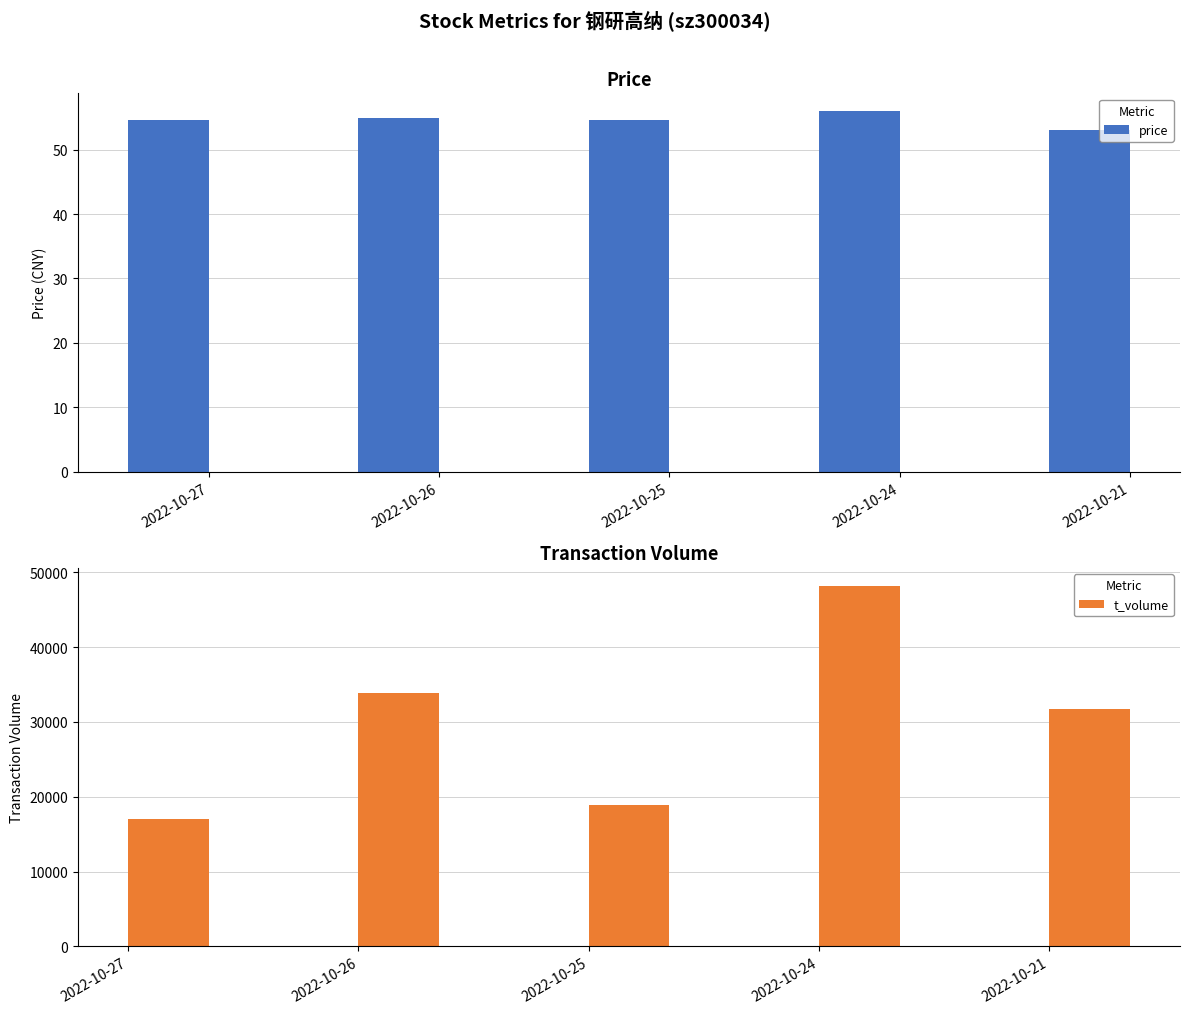

What is the minimum value for t_volume?

16966